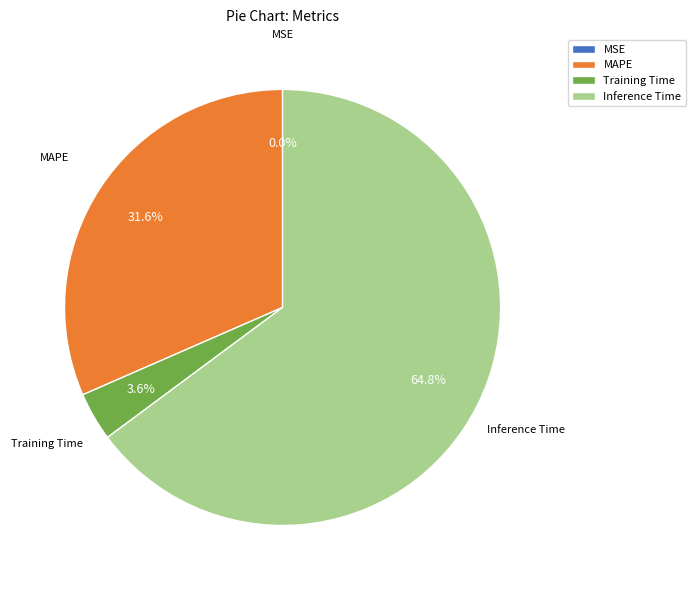

The Training Time slice represents 4% of the pie. True or false?

True